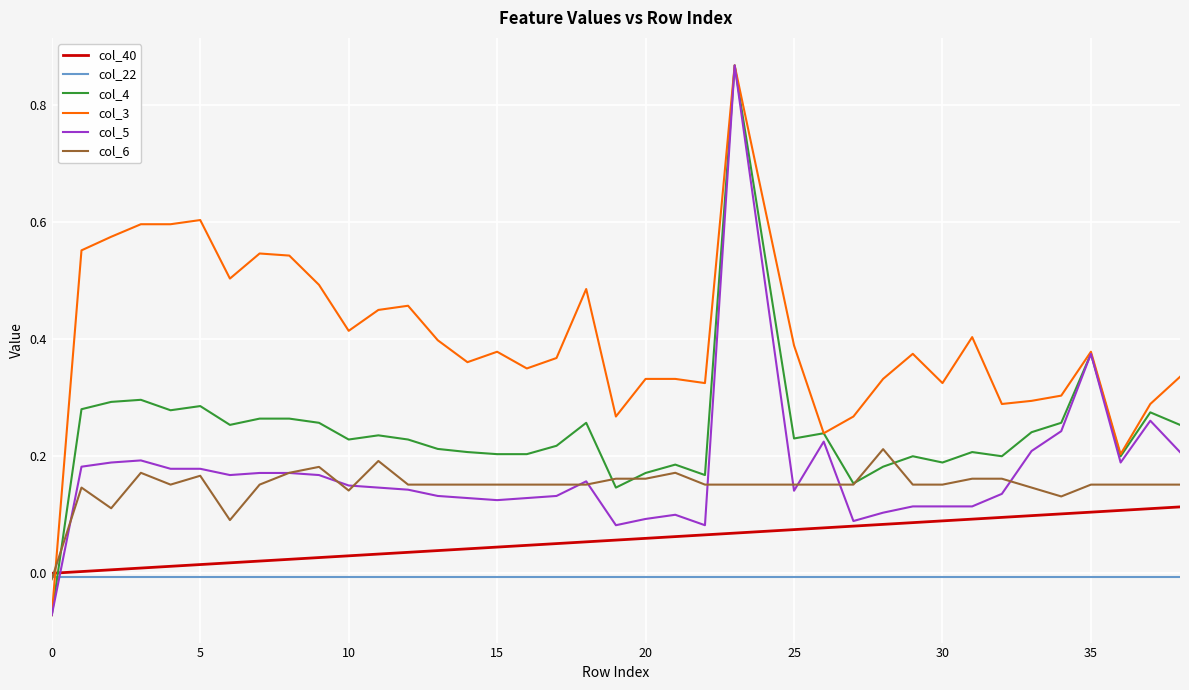

True or false: col_5 and col_40 cross at least once.

True